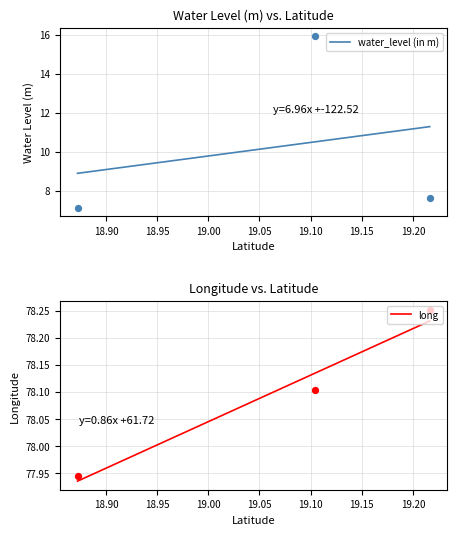

Which series has the widest spread of Y values?

water_level (in m)